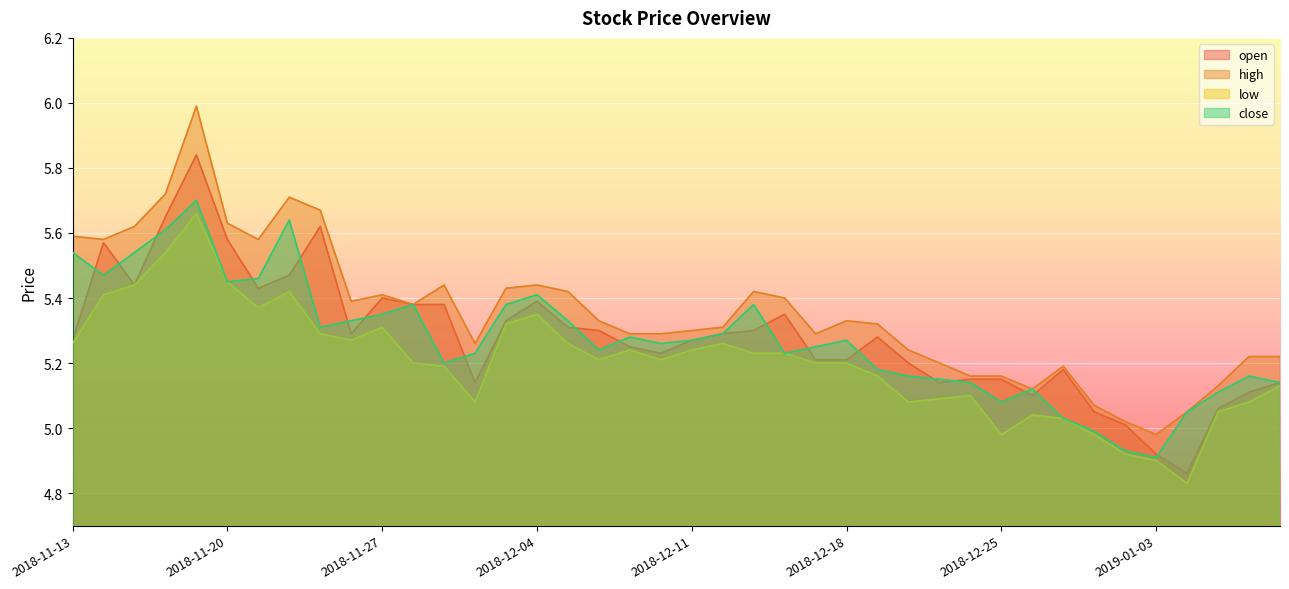

Which series has the largest total across all categories?

high